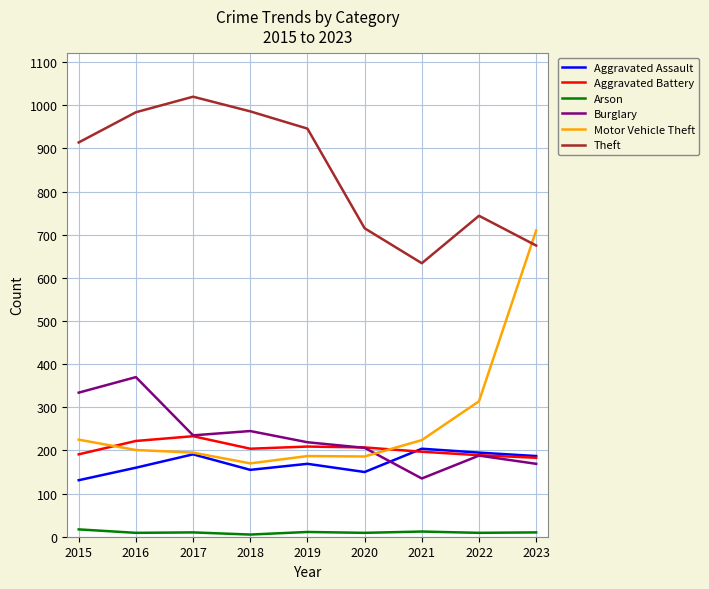

True or false: Aggravated Assault has a value of 68 at 2019.

False